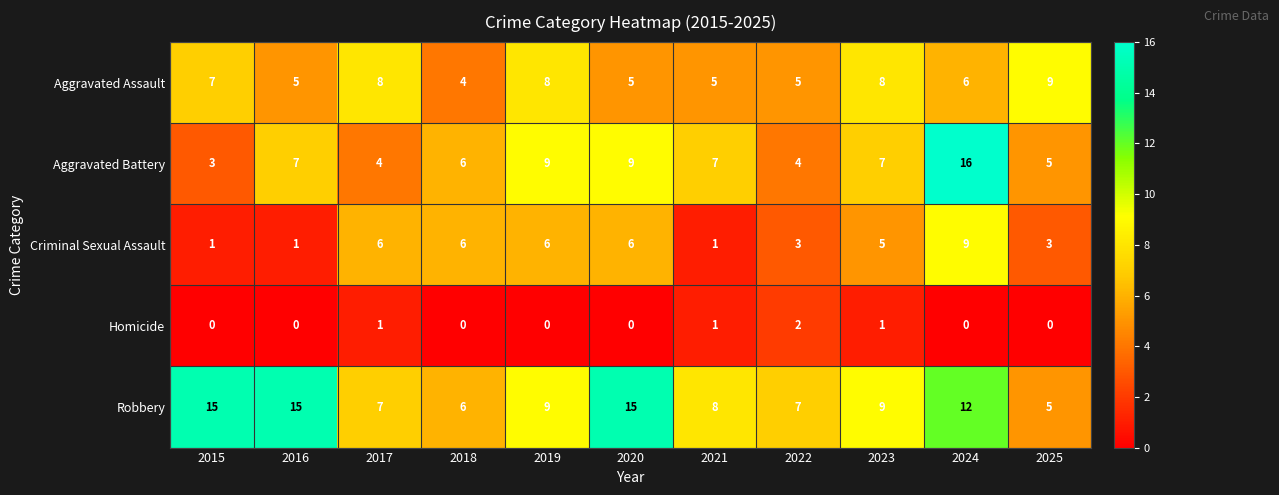

What is the maximum value shown in the chart?

16